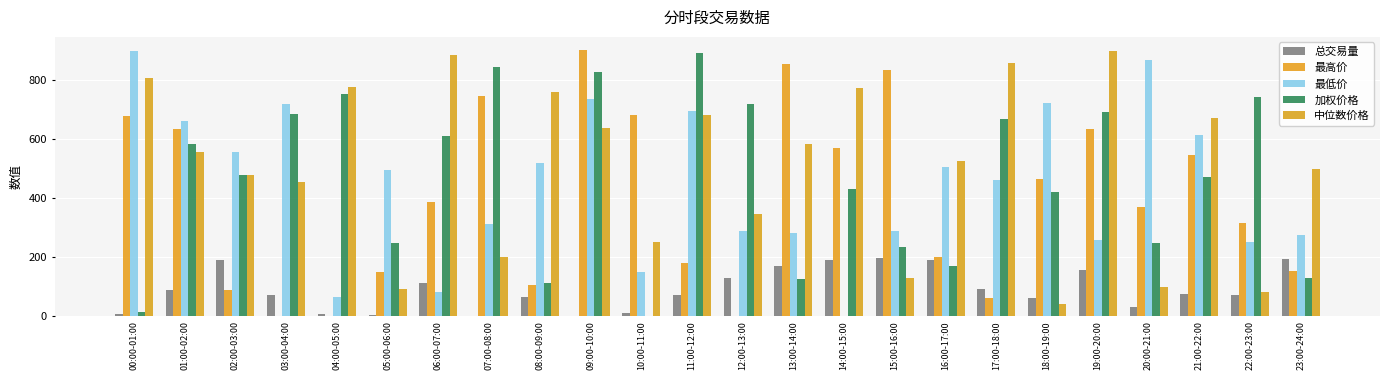

Which series has the largest total across all categories?

中位数价格